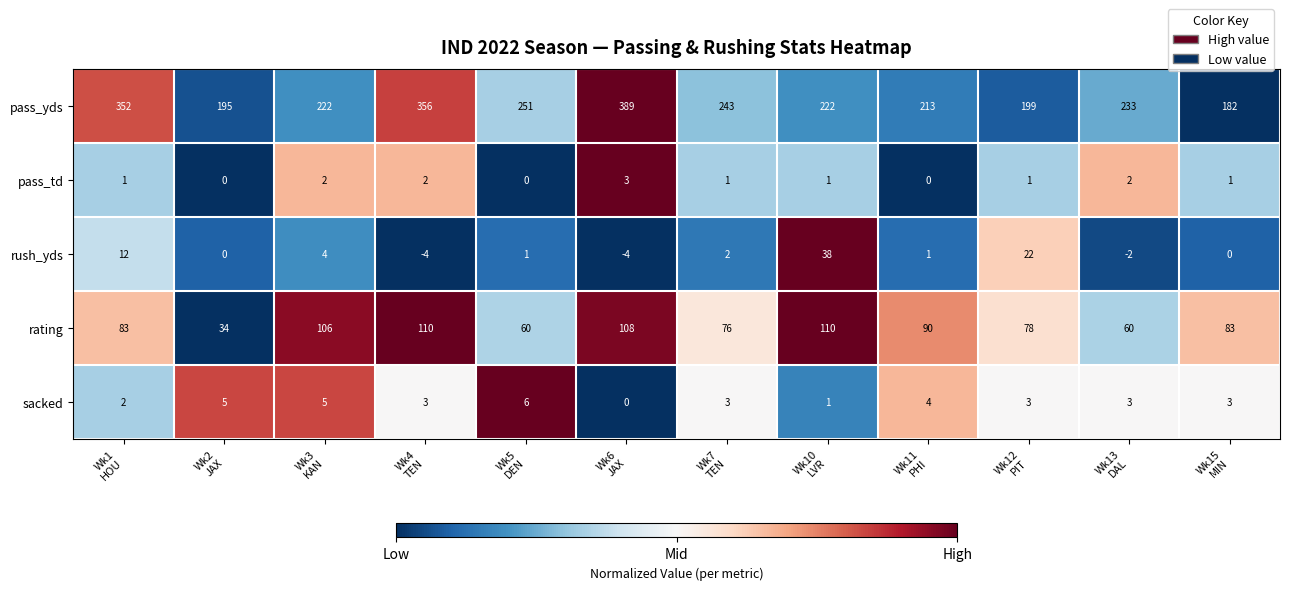

What is the maximum value shown in the chart?

389